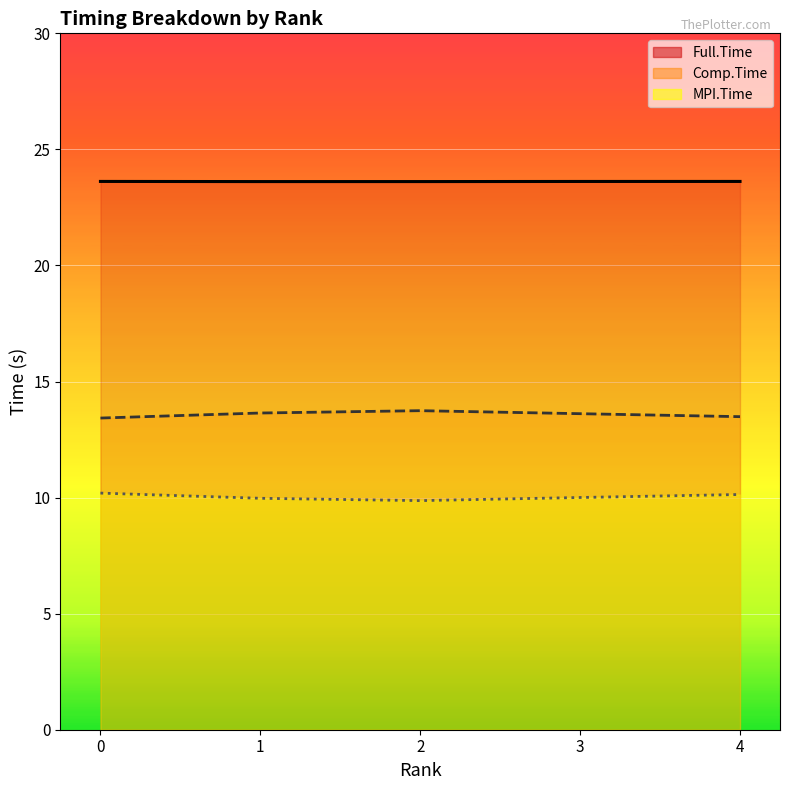

Reading left to right, list all the values displayed in this chart.

MPI.Time: 10.2	10.0	9.9	10.0	10.1
Comp.Time: 13.4	13.6	13.7	13.6	13.5
Full.Time: 23.6	23.6	23.6	23.6	23.6